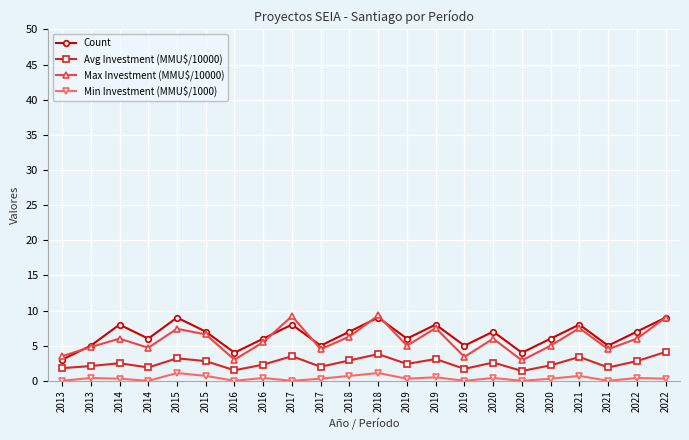

How many values in the Count series are below 7?

11